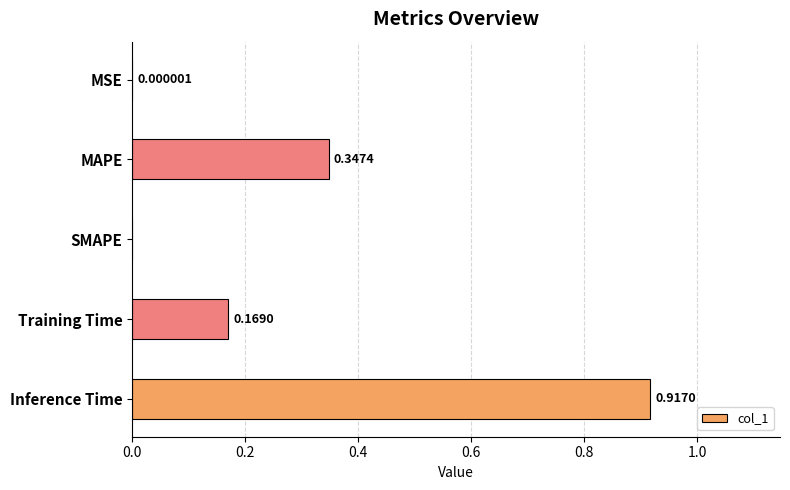

What is the sum of all values?

1.4